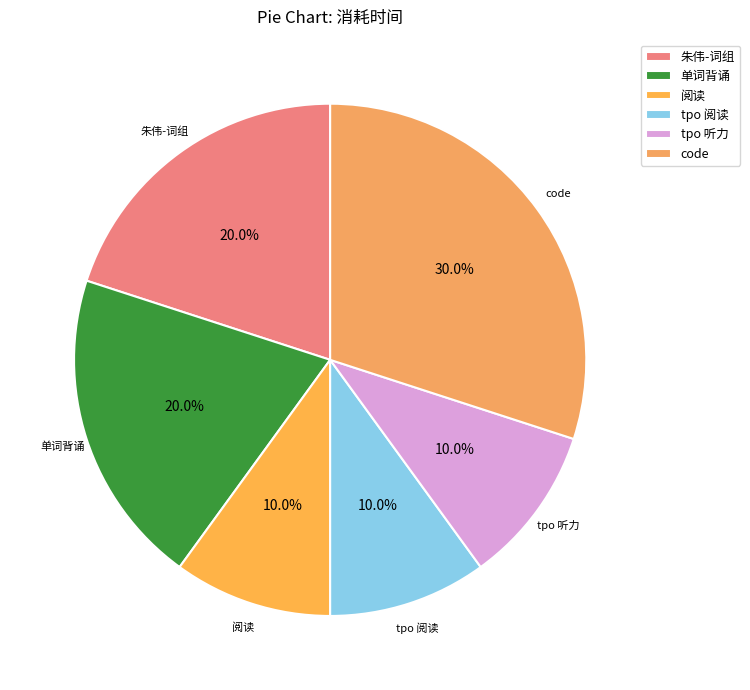

Combined, do 单词背诵 and 阅读 account for over 50%?

No